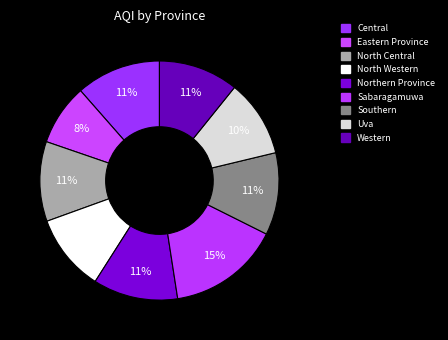

To the nearest percent, what portion does North Western represent?

10%